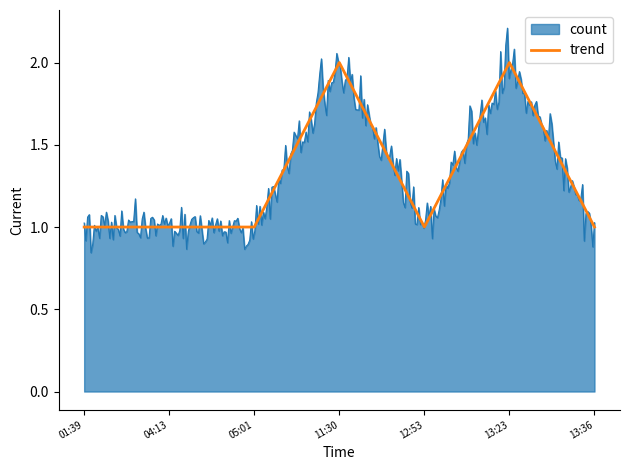

Reading left to right, list all the values displayed in this chart.

1	1	1	2	1	2	1